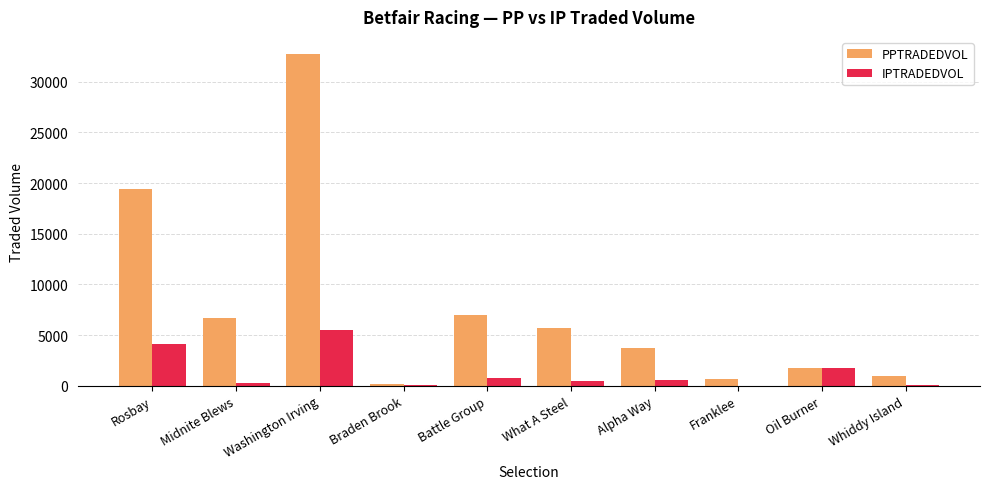

Which series has the largest total across all categories?

PPTRADEDVOL